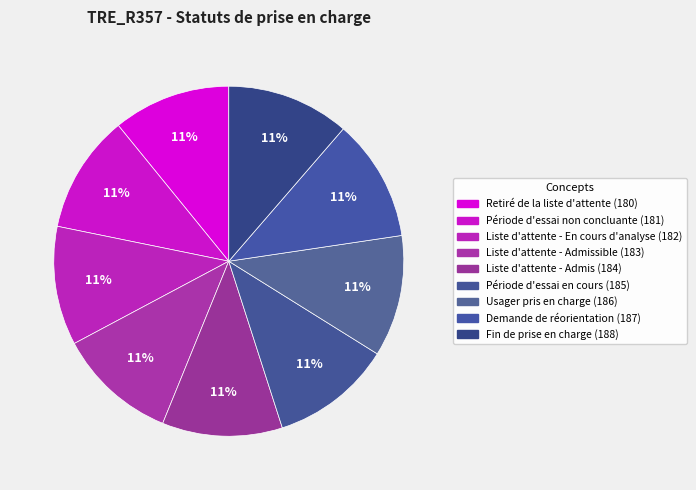

Count the number of slices in the pie.

9